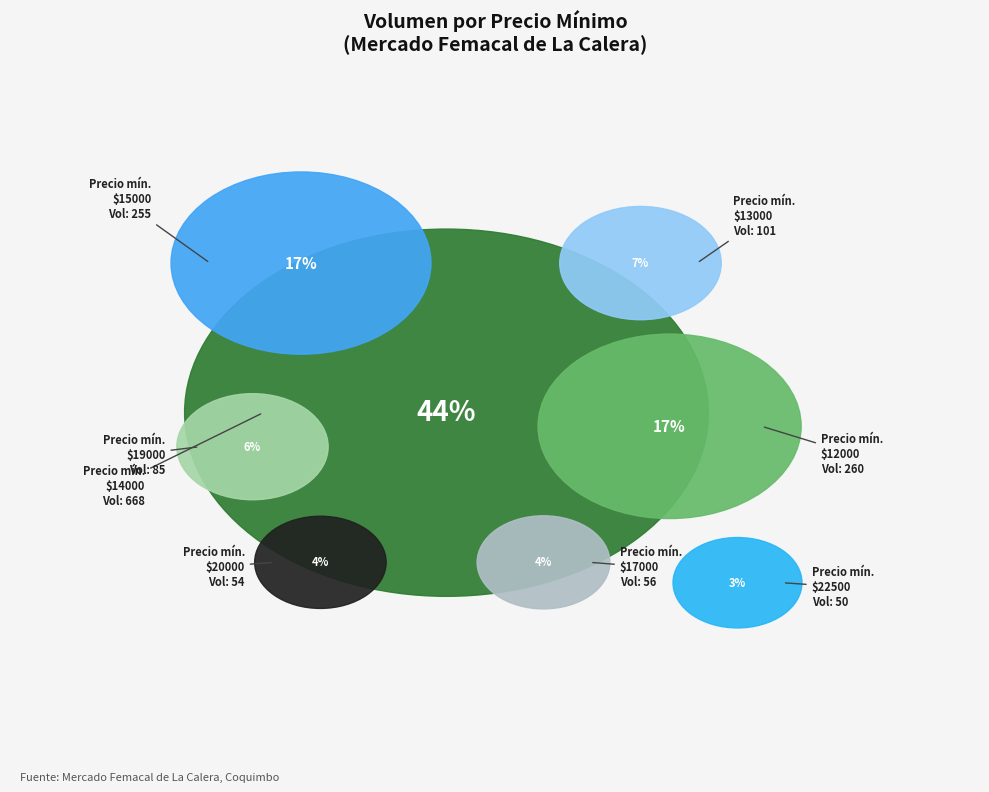

Is 18 the majority of the pie?

No